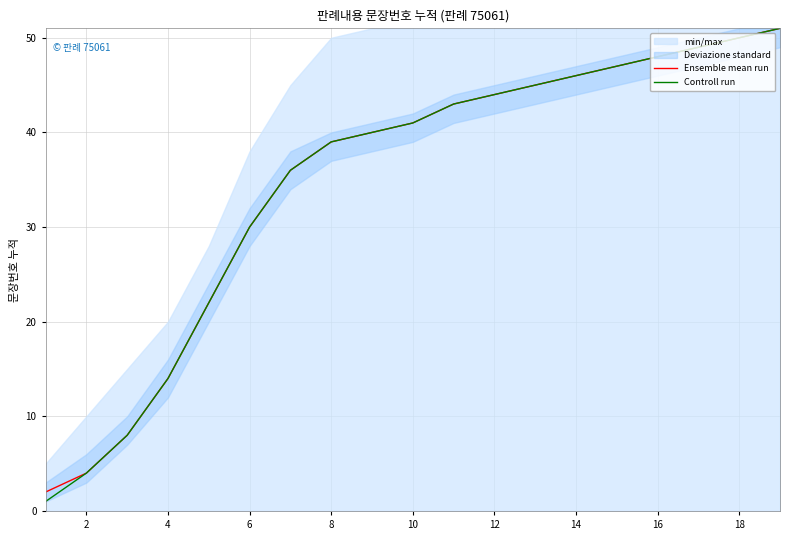

The Ensemble mean run series shows 27 at 12. True or false?

False